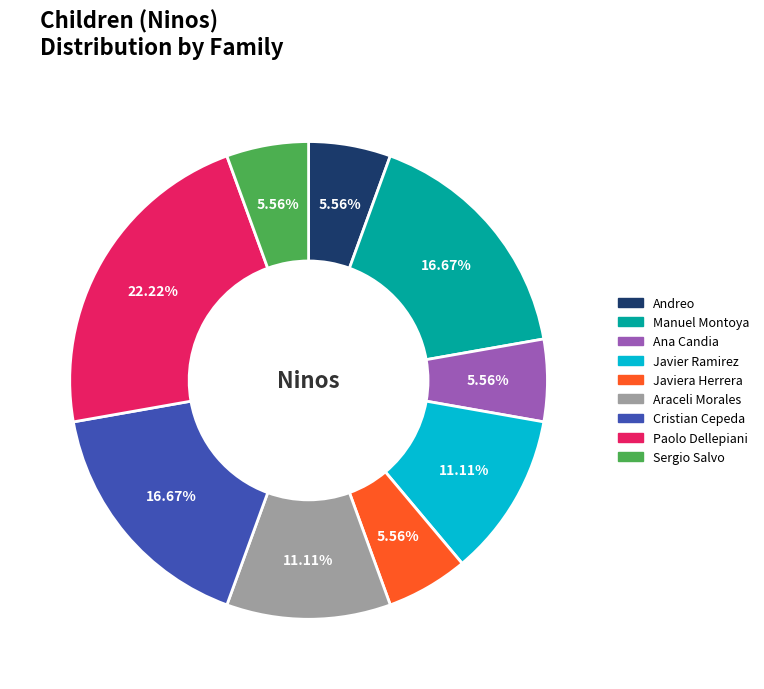

To the nearest percent, what is the difference between the largest and smallest slice percentages?

17%